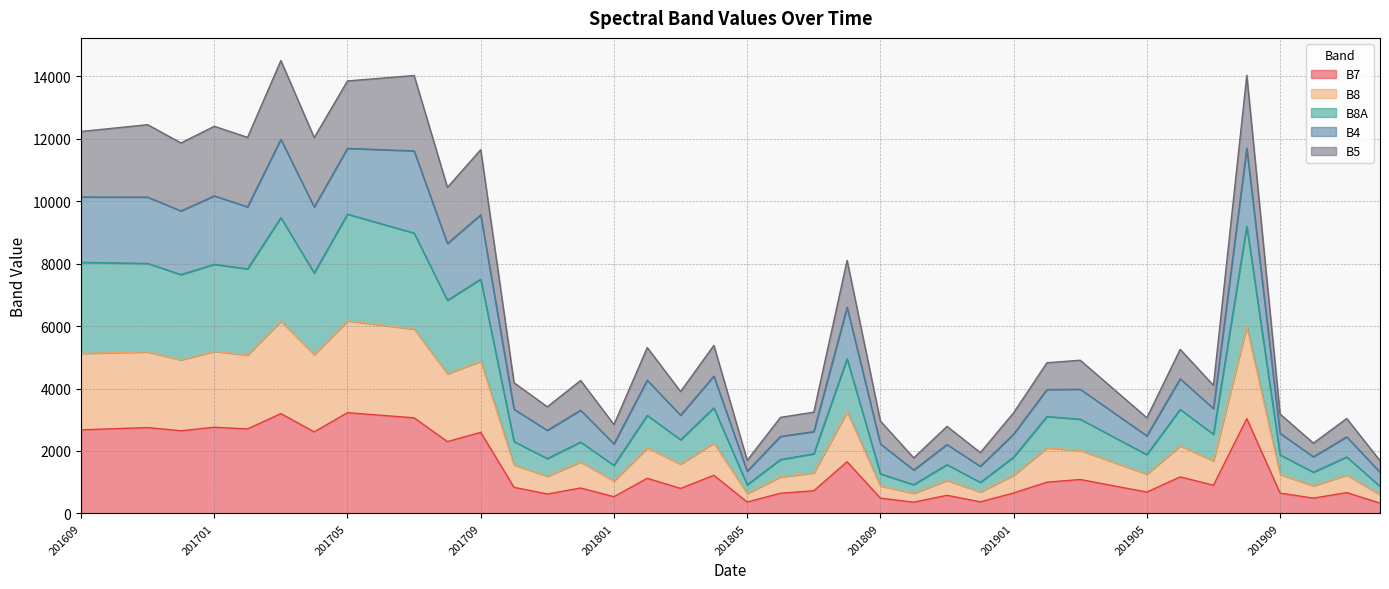

Does the chart display data point markers on the line(s)?

No